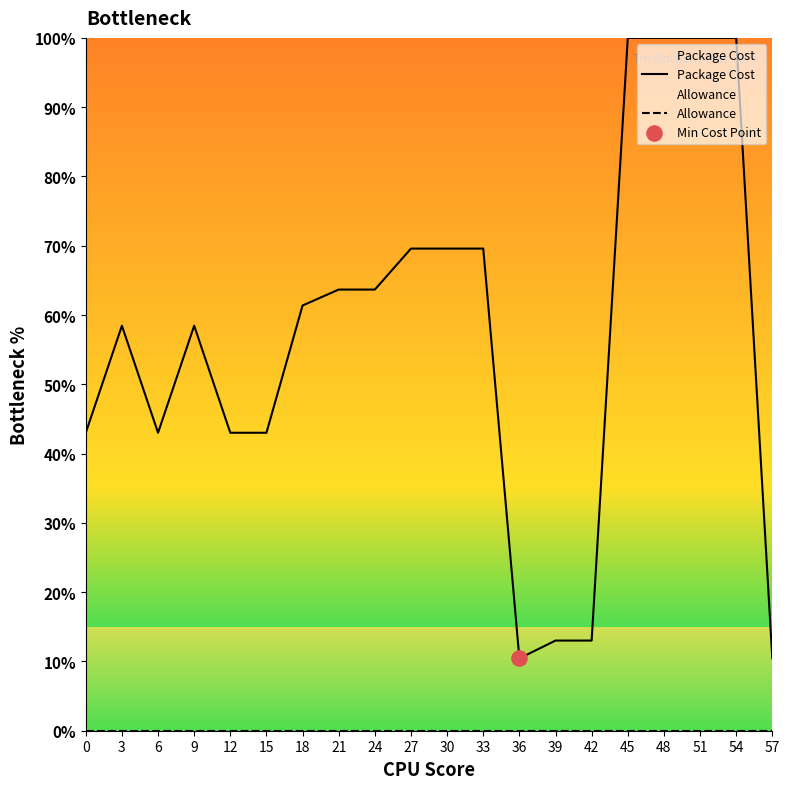

At which category is the sum across all series the highest?

45